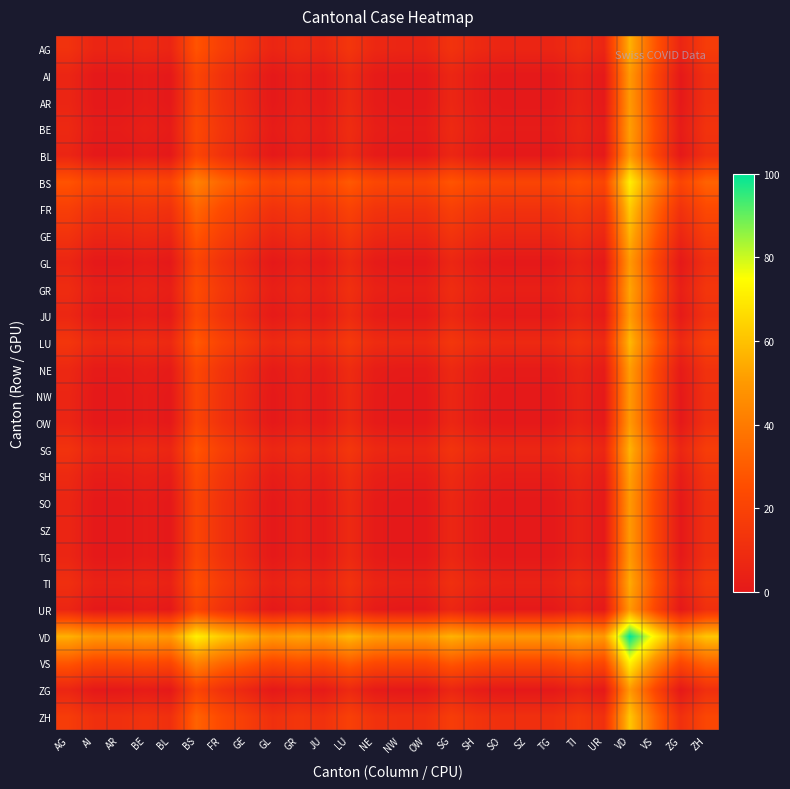

Reading left to right, transcribe all the data shown in this chart.

AG: AG=12.1	AI=6.1	AR=6.1	BE=7.6	BL=6.1	BS=27.3	FR=18.2	GE=12.5	GL=6.1	GR=9.1	JU=6.8	LU=14.0	NE=7.2	NW=6.1	OW=6.1	SG=12.5	SH=8.0	SO=6.1	SZ=6.1	TG=6.1	TI=10.6	UR=6.1	VD=56.1	VS=28.0	ZG=6.1	ZH=17.0
AI: AG=6.1	AI=0.0	AR=0.0	BE=1.5	BL=0.0	BS=21.2	FR=12.1	GE=6.4	GL=0.0	GR=3.0	JU=0.8	LU=8.0	NE=1.1	NW=0.0	OW=0.0	SG=6.4	SH=1.9	SO=0.0	SZ=0.0	TG=0.0	TI=4.5	UR=0.0	VD=50.0	VS=22.0	ZG=0.0	ZH=11.0
AR: AG=6.1	AI=0.0	AR=0.0	BE=1.5	BL=0.0	BS=21.2	FR=12.1	GE=6.4	GL=0.0	GR=3.0	JU=0.8	LU=8.0	NE=1.1	NW=0.0	OW=0.0	SG=6.4	SH=1.9	SO=0.0	SZ=0.0	TG=0.0	TI=4.5	UR=0.0	VD=50.0	VS=22.0	ZG=0.0	ZH=11.0
BE: AG=7.6	AI=1.5	AR=1.5	BE=3.0	BL=1.5	BS=22.7	FR=13.6	GE=8.0	GL=1.5	GR=4.5	JU=2.3	LU=9.5	NE=2.7	NW=1.5	OW=1.5	SG=8.0	SH=3.4	SO=1.5	SZ=1.5	TG=1.5	TI=6.1	UR=1.5	VD=51.5	VS=23.5	ZG=1.5	ZH=12.5
BL: AG=6.1	AI=0.0	AR=0.0	BE=1.5	BL=0.0	BS=21.2	FR=12.1	GE=6.4	GL=0.0	GR=3.0	JU=0.8	LU=8.0	NE=1.1	NW=0.0	OW=0.0	SG=6.4	SH=1.9	SO=0.0	SZ=0.0	TG=0.0	TI=4.5	UR=0.0	VD=50.0	VS=22.0	ZG=0.0	ZH=11.0
BS: AG=27.3	AI=21.2	AR=21.2	BE=22.7	BL=21.2	BS=42.4	FR=33.3	GE=27.7	GL=21.2	GR=24.2	JU=22.0	LU=29.2	NE=22.3	NW=21.2	OW=21.2	SG=27.7	SH=23.1	SO=21.2	SZ=21.2	TG=21.2	TI=25.8	UR=21.2	VD=71.2	VS=43.2	ZG=21.2	ZH=32.2
FR: AG=18.2	AI=12.1	AR=12.1	BE=13.6	BL=12.1	BS=33.3	FR=24.2	GE=18.6	GL=12.1	GR=15.2	JU=12.9	LU=20.1	NE=13.3	NW=12.1	OW=12.1	SG=18.6	SH=14.0	SO=12.1	SZ=12.1	TG=12.1	TI=16.7	UR=12.1	VD=62.1	VS=34.1	ZG=12.1	ZH=23.1
GE: AG=12.5	AI=6.4	AR=6.4	BE=8.0	BL=6.4	BS=27.7	FR=18.6	GE=12.9	GL=6.4	GR=9.5	JU=7.2	LU=14.4	NE=7.6	NW=6.4	OW=6.4	SG=12.9	SH=8.3	SO=6.4	SZ=6.4	TG=6.4	TI=11.0	UR=6.4	VD=56.4	VS=28.4	ZG=6.4	ZH=17.4
GL: AG=6.1	AI=0.0	AR=0.0	BE=1.5	BL=0.0	BS=21.2	FR=12.1	GE=6.4	GL=0.0	GR=3.0	JU=0.8	LU=8.0	NE=1.1	NW=0.0	OW=0.0	SG=6.4	SH=1.9	SO=0.0	SZ=0.0	TG=0.0	TI=4.5	UR=0.0	VD=50.0	VS=22.0	ZG=0.0	ZH=11.0
GR: AG=9.1	AI=3.0	AR=3.0	BE=4.5	BL=3.0	BS=24.2	FR=15.2	GE=9.5	GL=3.0	GR=6.1	JU=3.8	LU=11.0	NE=4.2	NW=3.0	OW=3.0	SG=9.5	SH=4.9	SO=3.0	SZ=3.0	TG=3.0	TI=7.6	UR=3.0	VD=53.0	VS=25.0	ZG=3.0	ZH=14.0
JU: AG=6.8	AI=0.8	AR=0.8	BE=2.3	BL=0.8	BS=22.0	FR=12.9	GE=7.2	GL=0.8	GR=3.8	JU=1.5	LU=8.7	NE=1.9	NW=0.8	OW=0.8	SG=7.2	SH=2.7	SO=0.8	SZ=0.8	TG=0.8	TI=5.3	UR=0.8	VD=50.8	VS=22.7	ZG=0.8	ZH=11.7
LU: AG=14.0	AI=8.0	AR=8.0	BE=9.5	BL=8.0	BS=29.2	FR=20.1	GE=14.4	GL=8.0	GR=11.0	JU=8.7	LU=15.9	NE=9.1	NW=8.0	OW=8.0	SG=14.4	SH=9.8	SO=8.0	SZ=8.0	TG=8.0	TI=12.5	UR=8.0	VD=58.0	VS=29.9	ZG=8.0	ZH=18.9
NE: AG=7.2	AI=1.1	AR=1.1	BE=2.7	BL=1.1	BS=22.3	FR=13.3	GE=7.6	GL=1.1	GR=4.2	JU=1.9	LU=9.1	NE=2.3	NW=1.1	OW=1.1	SG=7.6	SH=3.0	SO=1.1	SZ=1.1	TG=1.1	TI=5.7	UR=1.1	VD=51.1	VS=23.1	ZG=1.1	ZH=12.1
NW: AG=6.1	AI=0.0	AR=0.0	BE=1.5	BL=0.0	BS=21.2	FR=12.1	GE=6.4	GL=0.0	GR=3.0	JU=0.8	LU=8.0	NE=1.1	NW=0.0	OW=0.0	SG=6.4	SH=1.9	SO=0.0	SZ=0.0	TG=0.0	TI=4.5	UR=0.0	VD=50.0	VS=22.0	ZG=0.0	ZH=11.0
OW: AG=6.1	AI=0.0	AR=0.0	BE=1.5	BL=0.0	BS=21.2	FR=12.1	GE=6.4	GL=0.0	GR=3.0	JU=0.8	LU=8.0	NE=1.1	NW=0.0	OW=0.0	SG=6.4	SH=1.9	SO=0.0	SZ=0.0	TG=0.0	TI=4.5	UR=0.0	VD=50.0	VS=22.0	ZG=0.0	ZH=11.0
SG: AG=12.5	AI=6.4	AR=6.4	BE=8.0	BL=6.4	BS=27.7	FR=18.6	GE=12.9	GL=6.4	GR=9.5	JU=7.2	LU=14.4	NE=7.6	NW=6.4	OW=6.4	SG=12.9	SH=8.3	SO=6.4	SZ=6.4	TG=6.4	TI=11.0	UR=6.4	VD=56.4	VS=28.4	ZG=6.4	ZH=17.4
SH: AG=8.0	AI=1.9	AR=1.9	BE=3.4	BL=1.9	BS=23.1	FR=14.0	GE=8.3	GL=1.9	GR=4.9	JU=2.7	LU=9.8	NE=3.0	NW=1.9	OW=1.9	SG=8.3	SH=3.8	SO=1.9	SZ=1.9	TG=1.9	TI=6.4	UR=1.9	VD=51.9	VS=23.9	ZG=1.9	ZH=12.9
SO: AG=6.1	AI=0.0	AR=0.0	BE=1.5	BL=0.0	BS=21.2	FR=12.1	GE=6.4	GL=0.0	GR=3.0	JU=0.8	LU=8.0	NE=1.1	NW=0.0	OW=0.0	SG=6.4	SH=1.9	SO=0.0	SZ=0.0	TG=0.0	TI=4.5	UR=0.0	VD=50.0	VS=22.0	ZG=0.0	ZH=11.0
SZ: AG=6.1	AI=0.0	AR=0.0	BE=1.5	BL=0.0	BS=21.2	FR=12.1	GE=6.4	GL=0.0	GR=3.0	JU=0.8	LU=8.0	NE=1.1	NW=0.0	OW=0.0	SG=6.4	SH=1.9	SO=0.0	SZ=0.0	TG=0.0	TI=4.5	UR=0.0	VD=50.0	VS=22.0	ZG=0.0	ZH=11.0
TG: AG=6.1	AI=0.0	AR=0.0	BE=1.5	BL=0.0	BS=21.2	FR=12.1	GE=6.4	GL=0.0	GR=3.0	JU=0.8	LU=8.0	NE=1.1	NW=0.0	OW=0.0	SG=6.4	SH=1.9	SO=0.0	SZ=0.0	TG=0.0	TI=4.5	UR=0.0	VD=50.0	VS=22.0	ZG=0.0	ZH=11.0
TI: AG=10.6	AI=4.5	AR=4.5	BE=6.1	BL=4.5	BS=25.8	FR=16.7	GE=11.0	GL=4.5	GR=7.6	JU=5.3	LU=12.5	NE=5.7	NW=4.5	OW=4.5	SG=11.0	SH=6.4	SO=4.5	SZ=4.5	TG=4.5	TI=9.1	UR=4.5	VD=54.5	VS=26.5	ZG=4.5	ZH=15.5
UR: AG=6.1	AI=0.0	AR=0.0	BE=1.5	BL=0.0	BS=21.2	FR=12.1	GE=6.4	GL=0.0	GR=3.0	JU=0.8	LU=8.0	NE=1.1	NW=0.0	OW=0.0	SG=6.4	SH=1.9	SO=0.0	SZ=0.0	TG=0.0	TI=4.5	UR=0.0	VD=50.0	VS=22.0	ZG=0.0	ZH=11.0
VD: AG=56.1	AI=50.0	AR=50.0	BE=51.5	BL=50.0	BS=71.2	FR=62.1	GE=56.4	GL=50.0	GR=53.0	JU=50.8	LU=58.0	NE=51.1	NW=50.0	OW=50.0	SG=56.4	SH=51.9	SO=50.0	SZ=50.0	TG=50.0	TI=54.5	UR=50.0	VD=100.0	VS=72.0	ZG=50.0	ZH=61.0
VS: AG=28.0	AI=22.0	AR=22.0	BE=23.5	BL=22.0	BS=43.2	FR=34.1	GE=28.4	GL=22.0	GR=25.0	JU=22.7	LU=29.9	NE=23.1	NW=22.0	OW=22.0	SG=28.4	SH=23.9	SO=22.0	SZ=22.0	TG=22.0	TI=26.5	UR=22.0	VD=72.0	VS=43.9	ZG=22.0	ZH=33.0
ZG: AG=6.1	AI=0.0	AR=0.0	BE=1.5	BL=0.0	BS=21.2	FR=12.1	GE=6.4	GL=0.0	GR=3.0	JU=0.8	LU=8.0	NE=1.1	NW=0.0	OW=0.0	SG=6.4	SH=1.9	SO=0.0	SZ=0.0	TG=0.0	TI=4.5	UR=0.0	VD=50.0	VS=22.0	ZG=0.0	ZH=11.0
ZH: AG=17.0	AI=11.0	AR=11.0	BE=12.5	BL=11.0	BS=32.2	FR=23.1	GE=17.4	GL=11.0	GR=14.0	JU=11.7	LU=18.9	NE=12.1	NW=11.0	OW=11.0	SG=17.4	SH=12.9	SO=11.0	SZ=11.0	TG=11.0	TI=15.5	UR=11.0	VD=61.0	VS=33.0	ZG=11.0	ZH=22.0